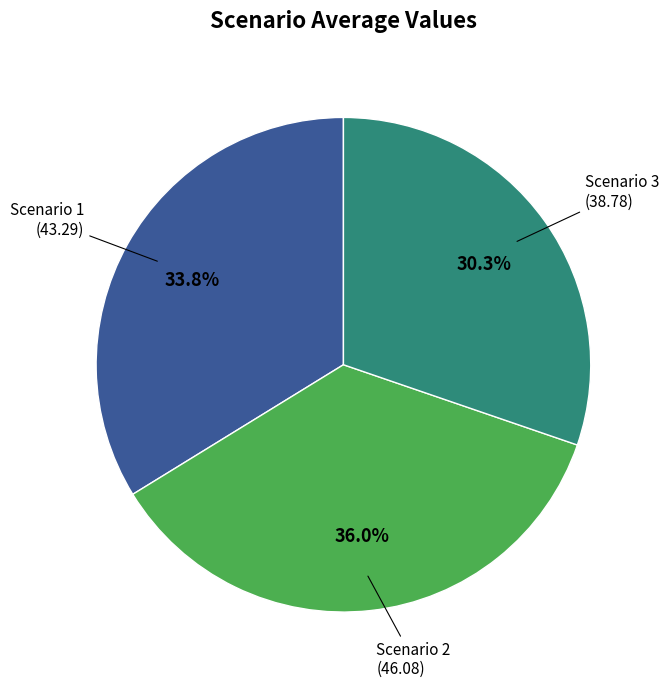

Does any single category account for the majority?

No